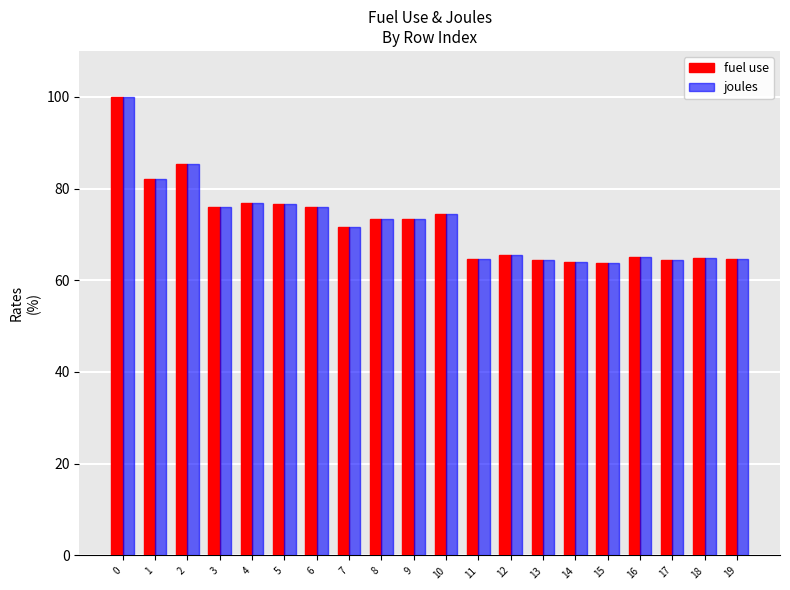

Does the chart contain stacked bars?

No